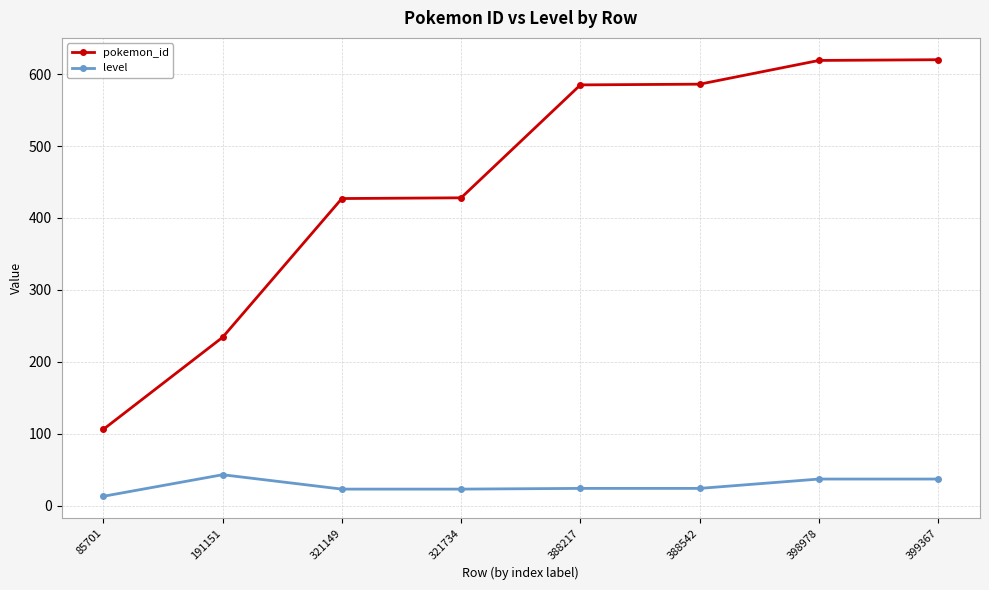

What is the sum of the pokemon_id values at 388542 and 388217?

1171